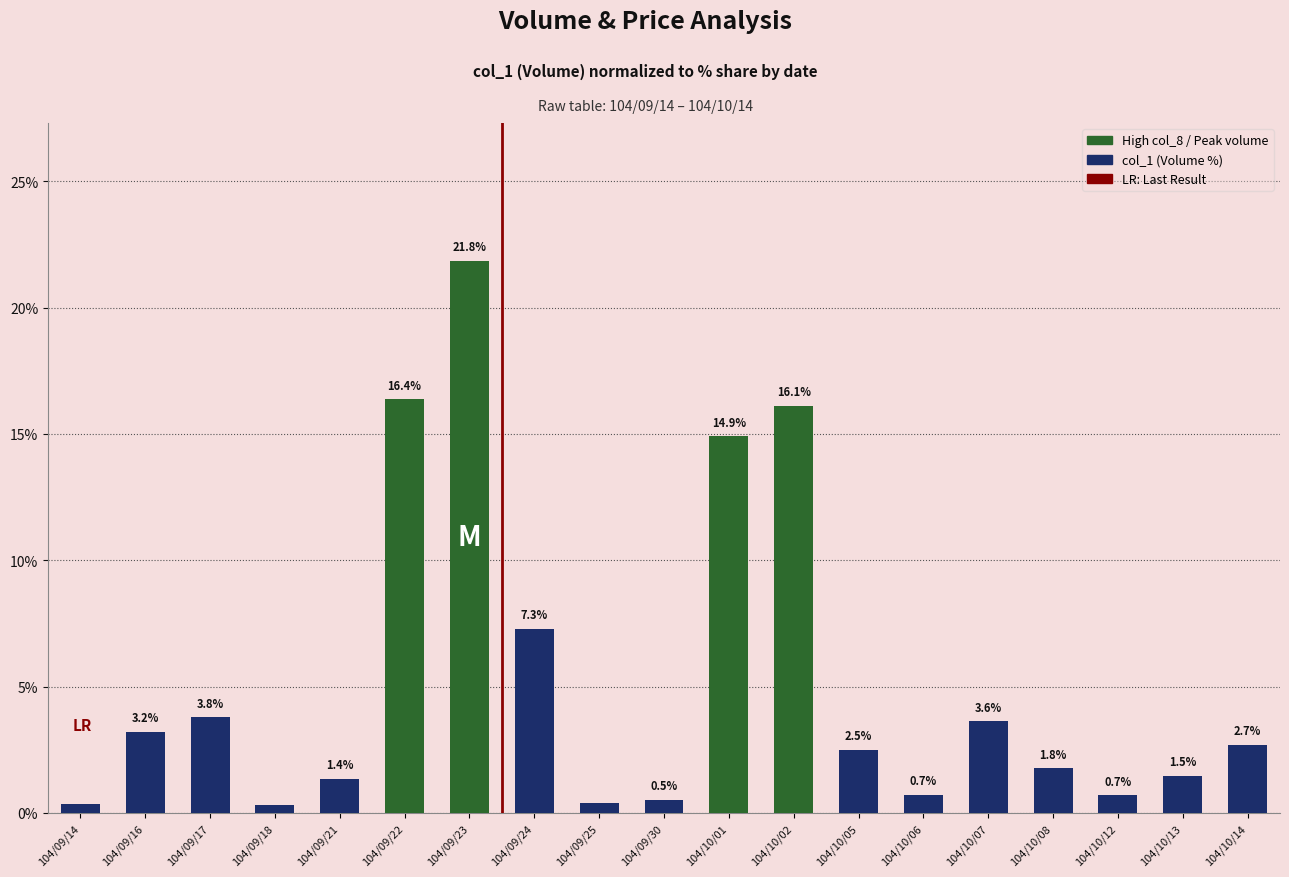

What position from the left is 104/10/01?

11